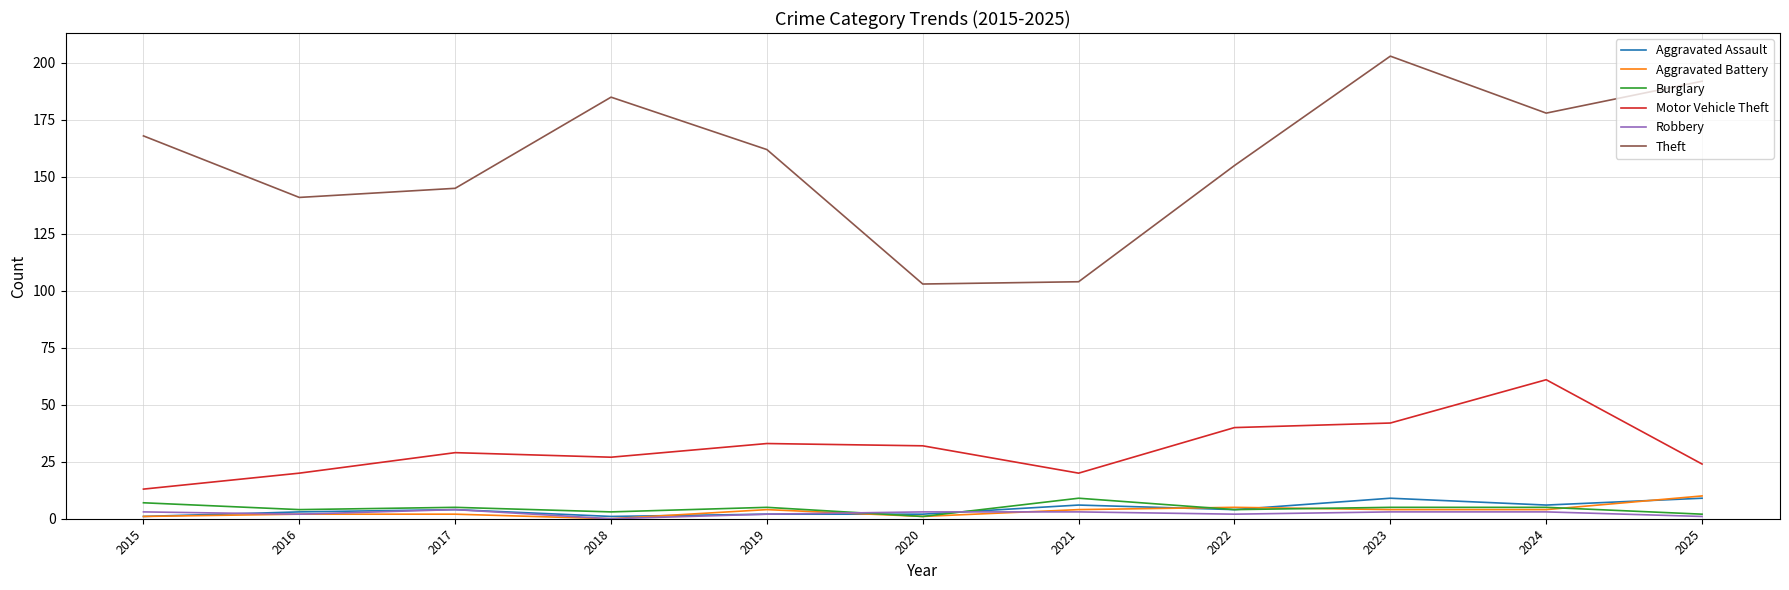

Which series has the largest total across all categories?

Theft